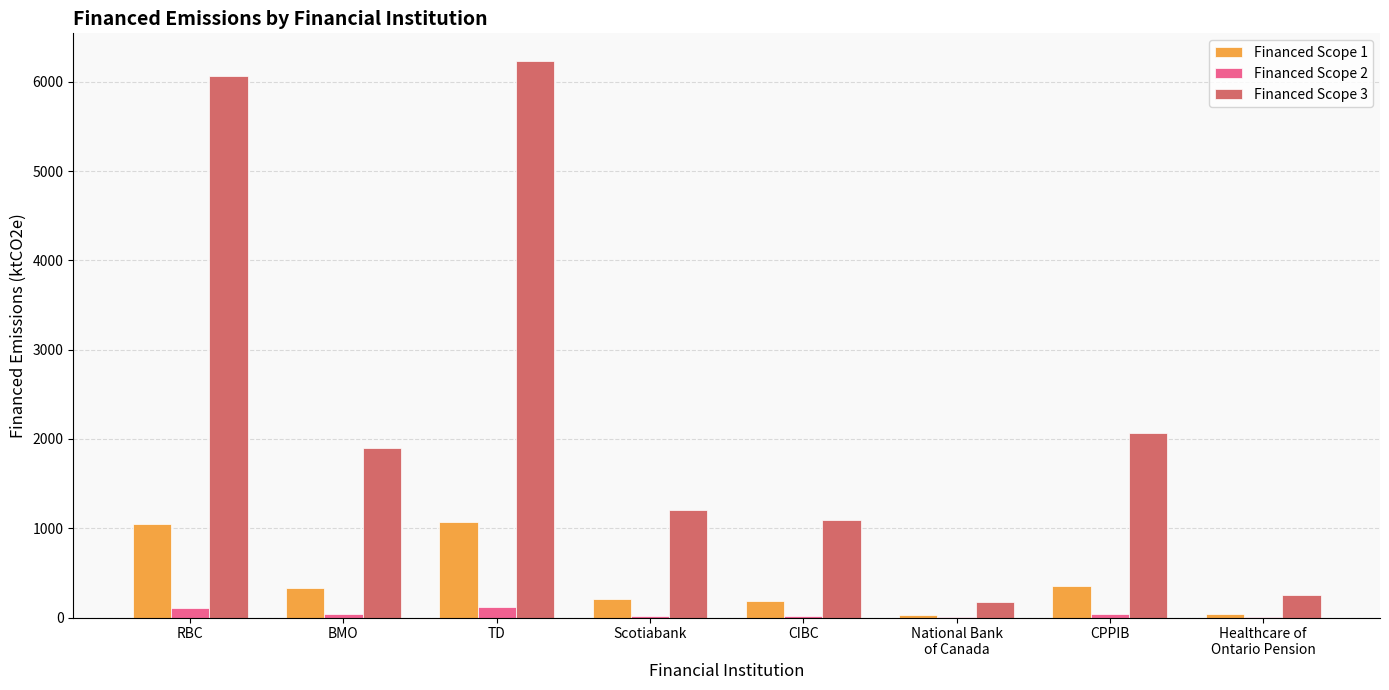

What is the greatest value displayed?

6232.2